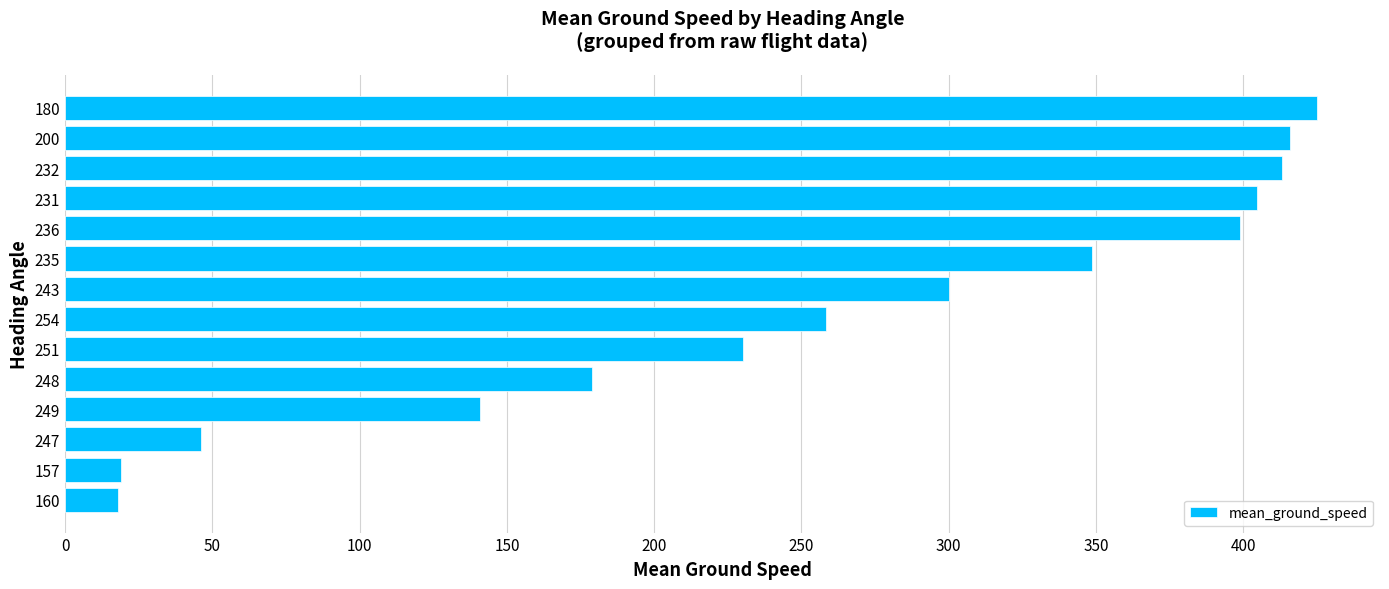

What is the change in value from 243 to 200?

+116.0